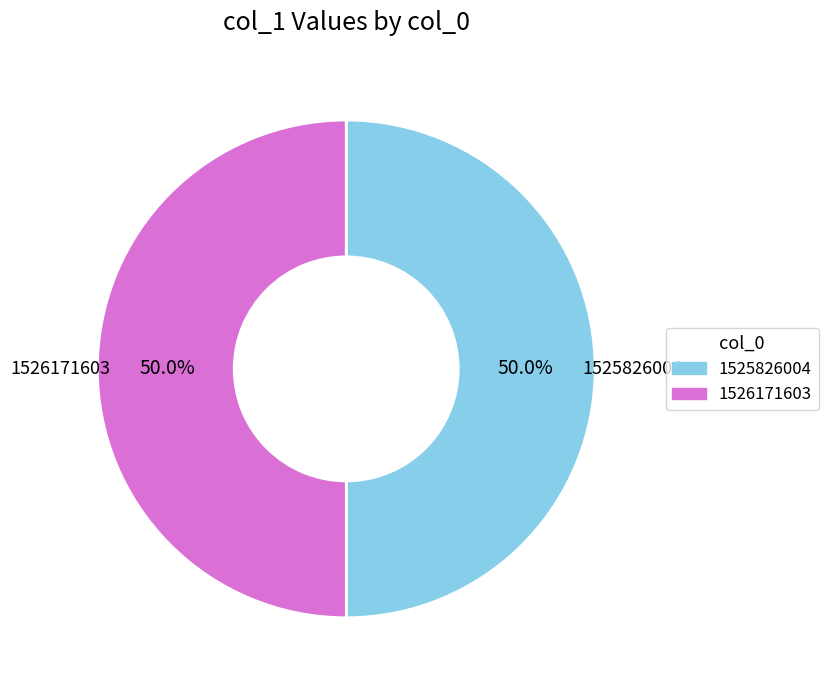

Combined, what portion of the pie is 1525826004 and 1526171603?

100.0%